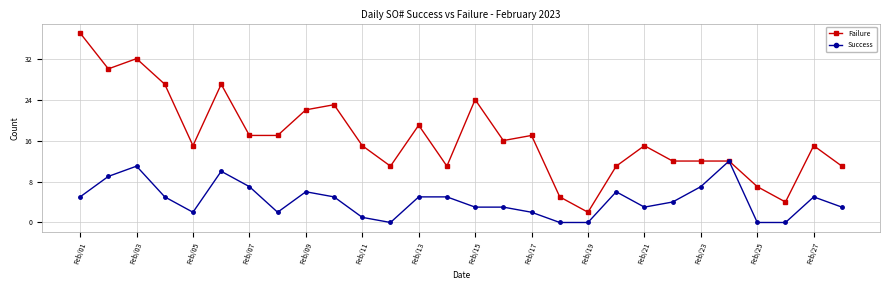

Which series has the widest spread of values?

Failure